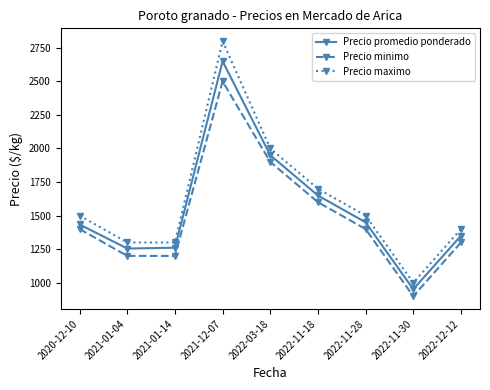

True or false: Precio promedio ponderado and Precio minimo cross at least once.

False